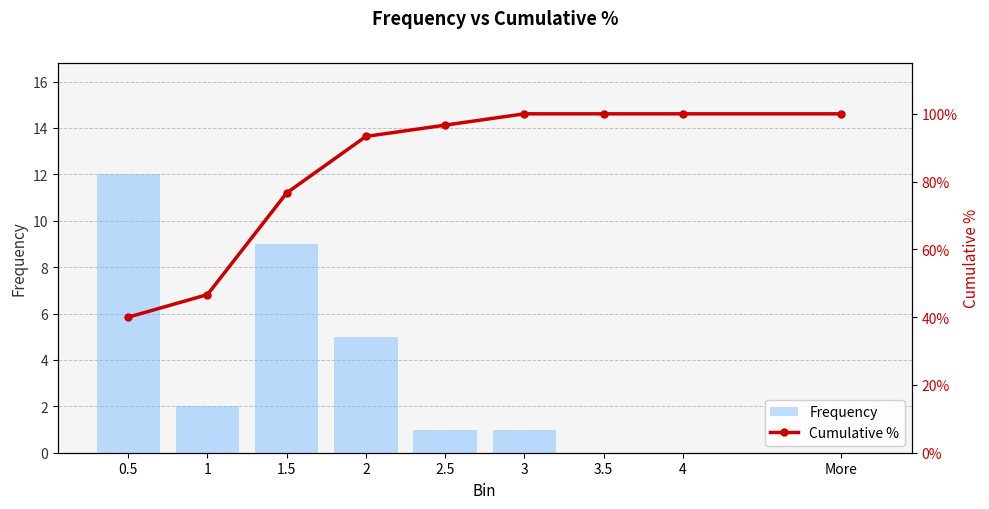

What is the sum of the Cumulative % values at 4 and 2?

1.9